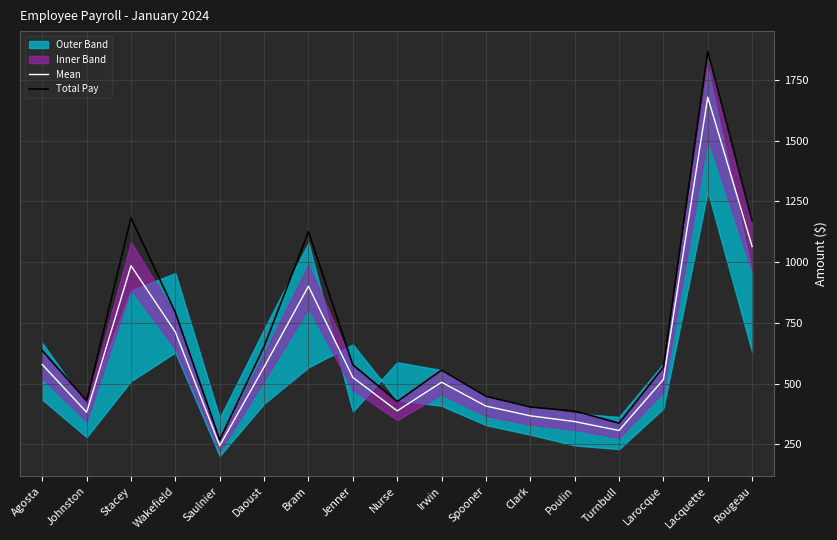

What is the average value of the Mean series?

616.5